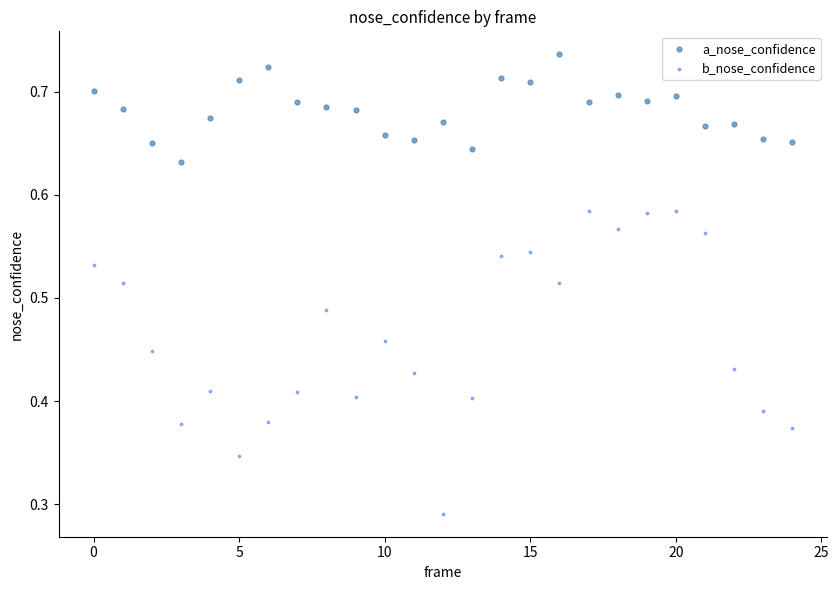

Which series contains the highest Y value?

a_nose_confidence